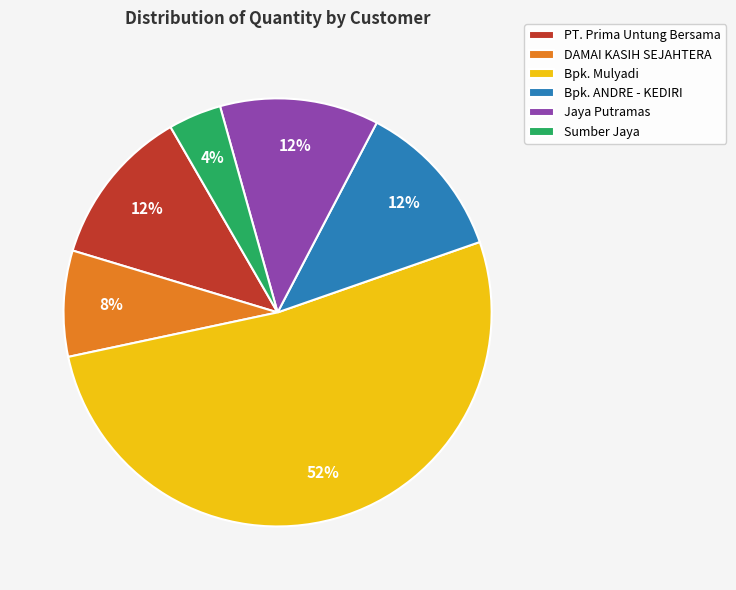

How many slices are in this pie chart?

6